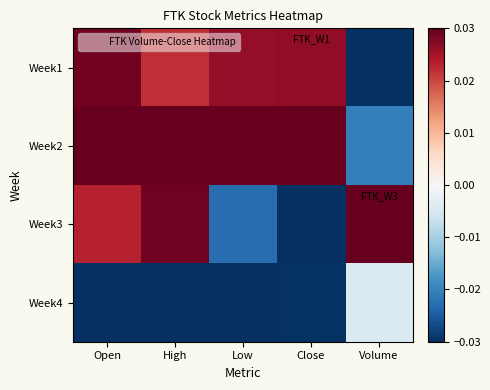

Which series has the largest total across all categories?

Week2